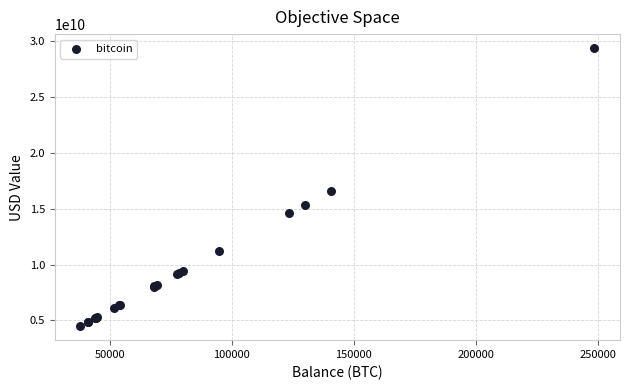

What Y value in the scatter plot is closest to 16940770375?

16622973119.8